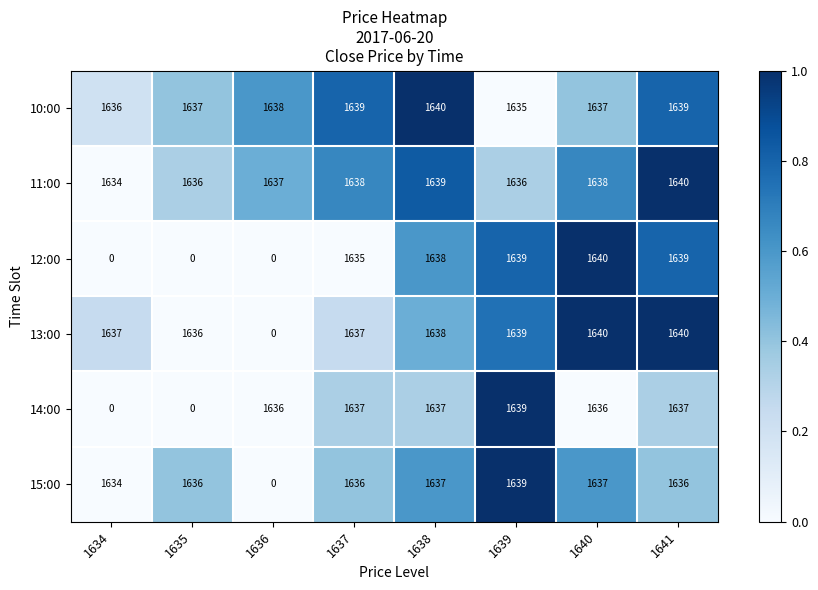

The value of 12:00 at 1634 is 0. True or false?

True